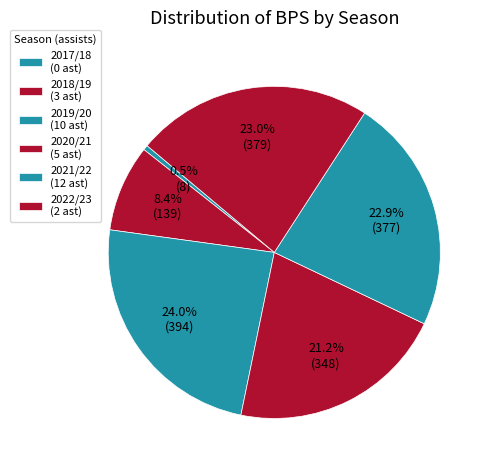

Rank the categories by value from highest to lowest.

10 assists (2019/20), 2 assists (2022/23), 12 assists (2021/22), 5 assists (2020/21), 3 assists (2018/19), 0 assists (2017/18)